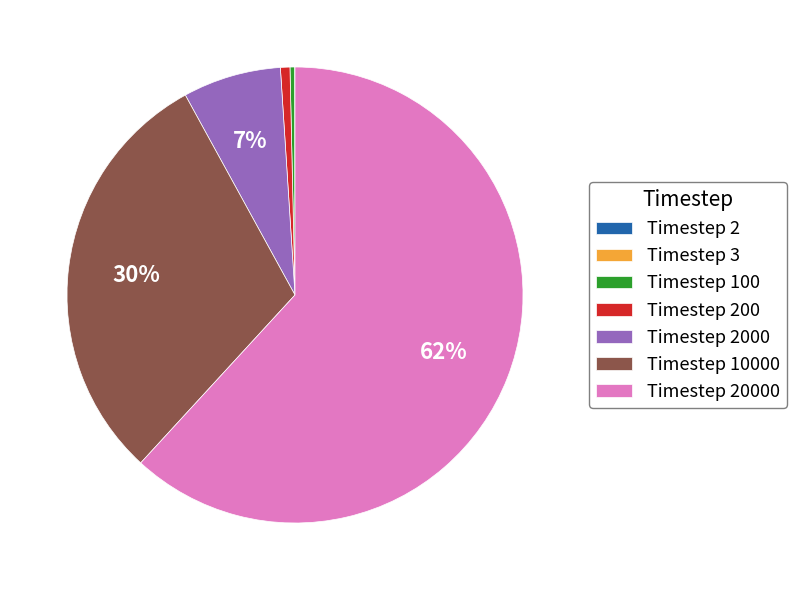

To the nearest percent, what portion does Timestep 10000 represent?

30%